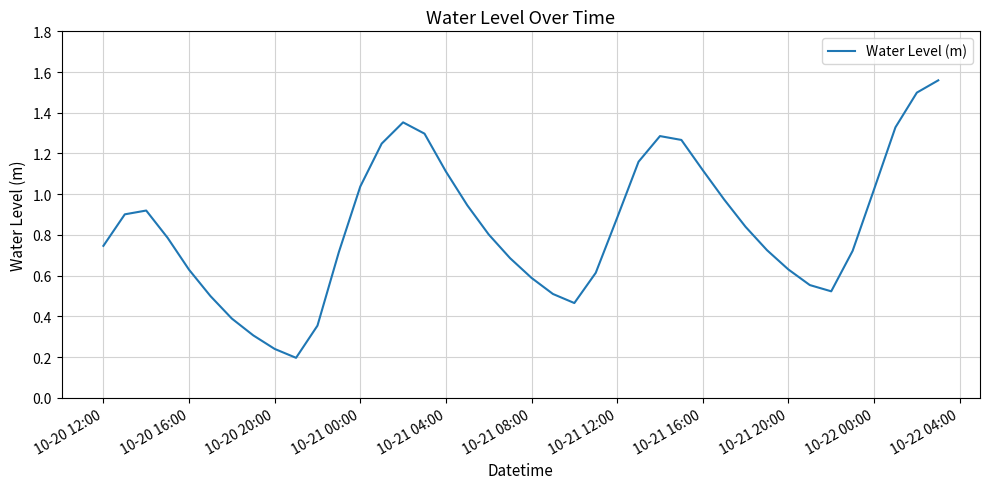

Is it true that the value at 10-20 12:00 is 1.2?

False